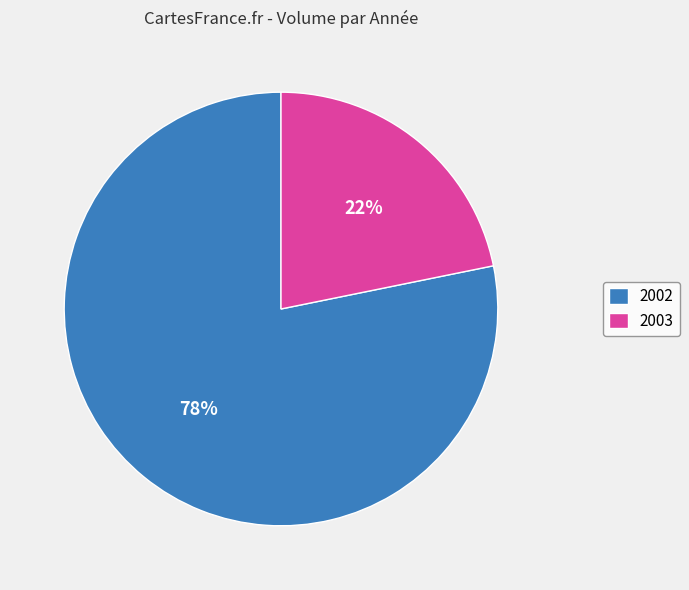

What is the largest slice in the pie chart?

2002